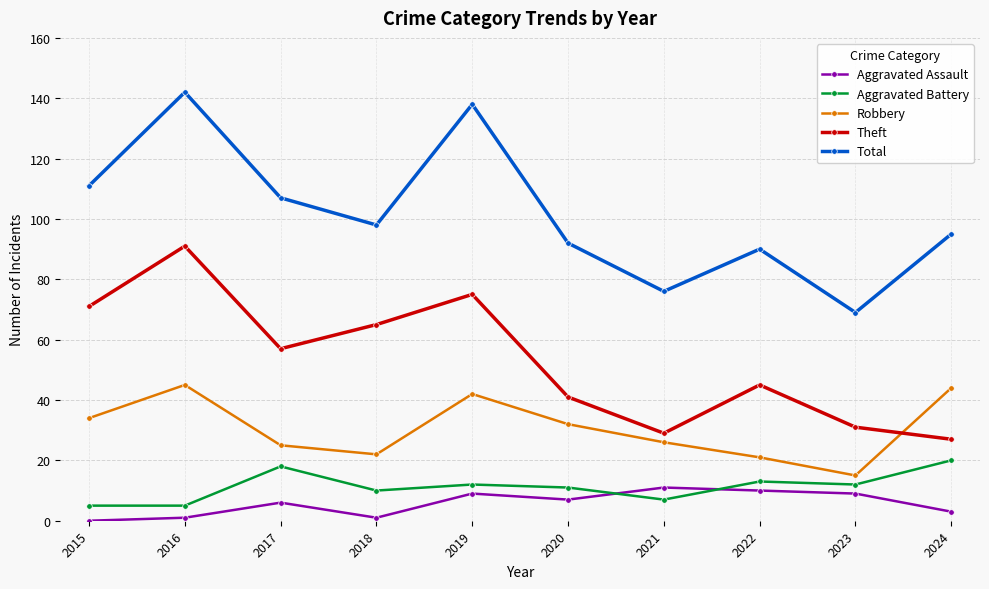

What is the sum of the Total values at 2019 and 2021?

214